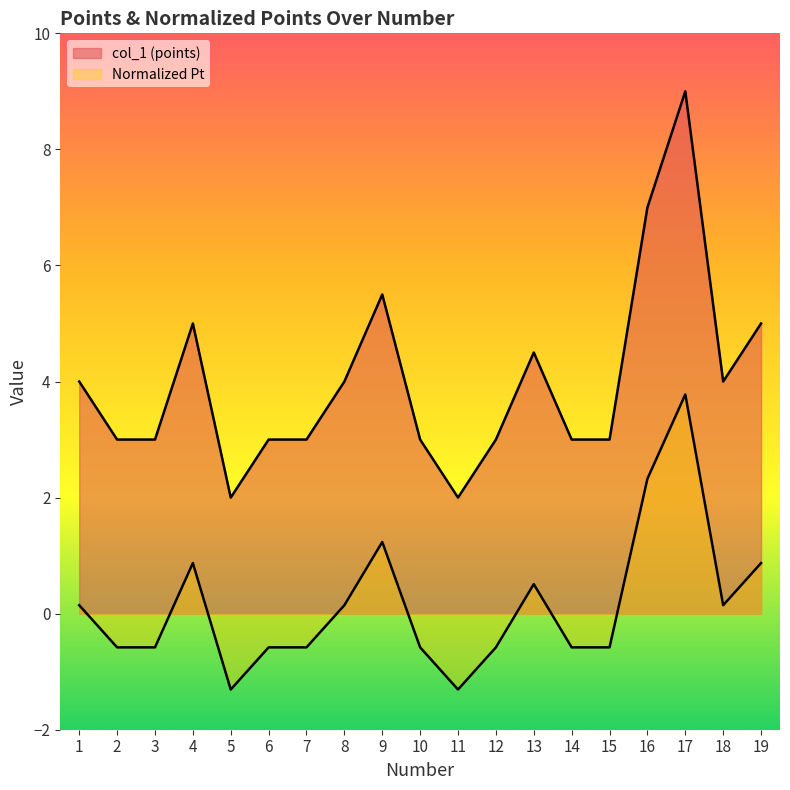

True or false: Normalized Pt has a value of 0.2 at 8.

False